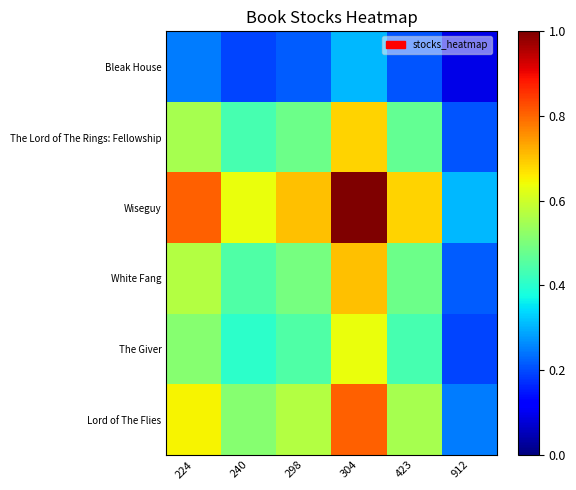

Reading left to right, what are all the values shown in this chart?

Lord of The Flies: 224=0.6	240=0.5	298=0.6	304=0.8	423=0.6	912=0.2
The Giver: 224=0.5	240=0.4	298=0.4	304=0.6	423=0.4	912=0.2
White Fang: 224=0.6	240=0.4	298=0.5	304=0.7	423=0.5	912=0.2
Wiseguy: 224=0.8	240=0.6	298=0.7	304=1.0	423=0.7	912=0.3
The Lord of The Rings: Fellowship: 224=0.6	240=0.4	298=0.5	304=0.7	423=0.5	912=0.2
Bleak House: 224=0.2	240=0.2	298=0.2	304=0.3	423=0.2	912=0.1